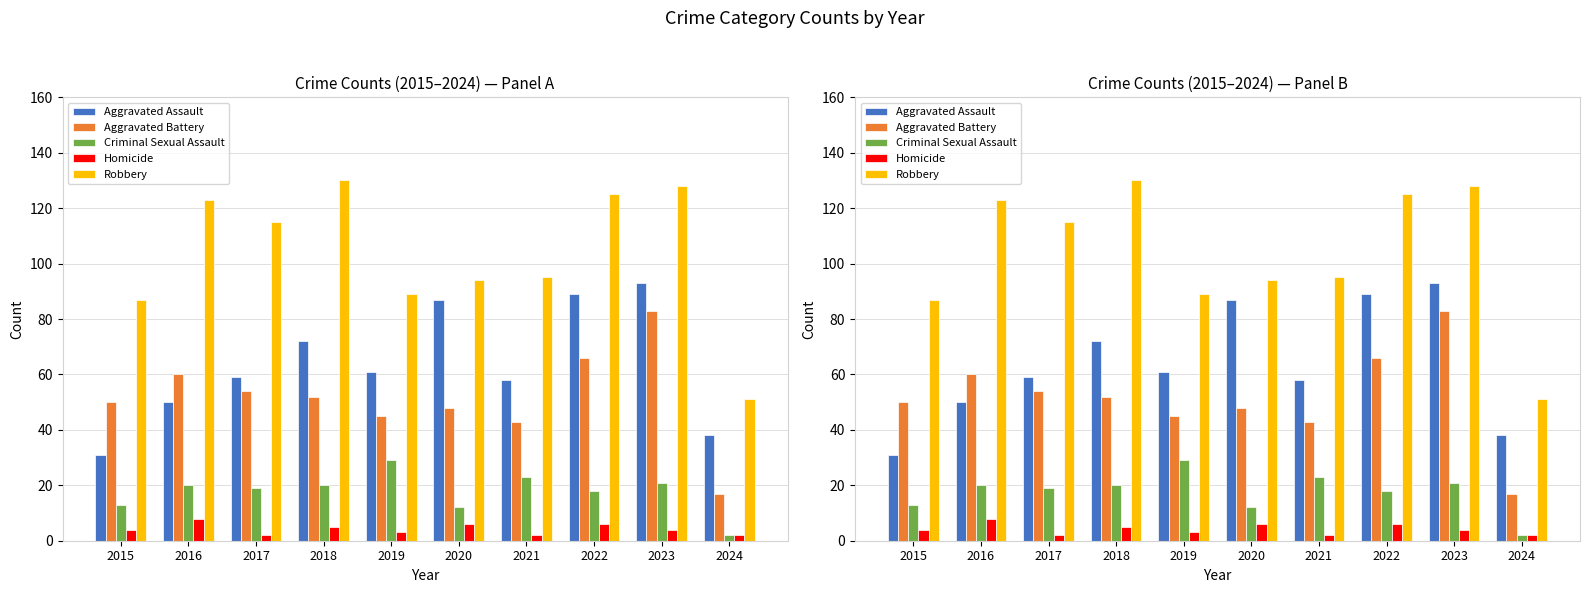

True or false: Aggravated Assault has a value of 19 at 2017.

False